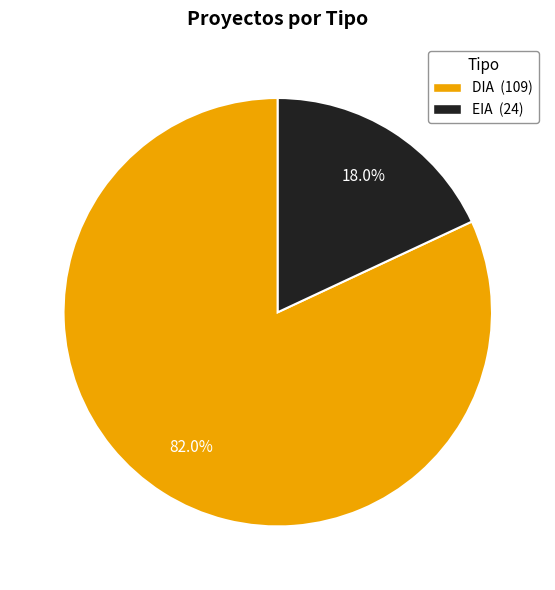

To the nearest percent, what is the combined percentage of DIA and EIA?

100%